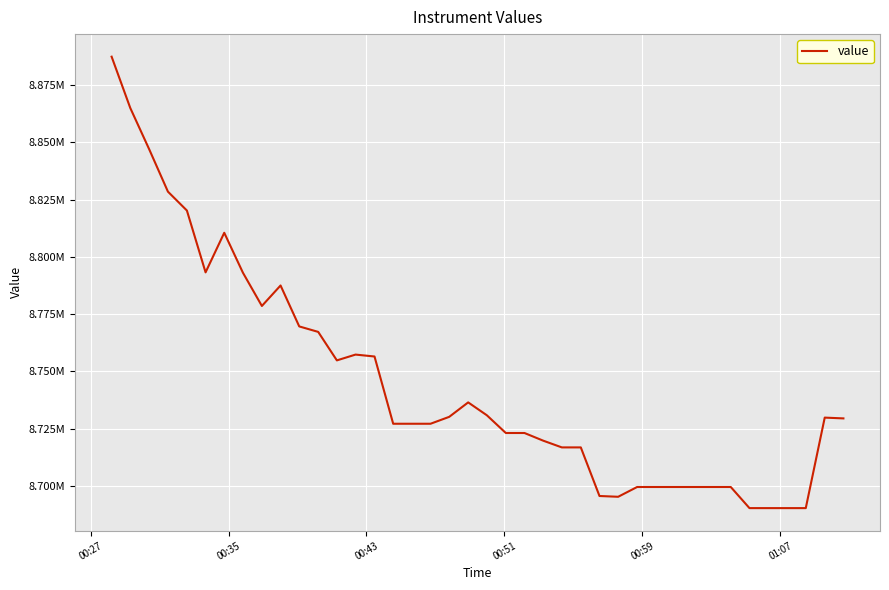

Does the chart have visible grid lines?

Yes